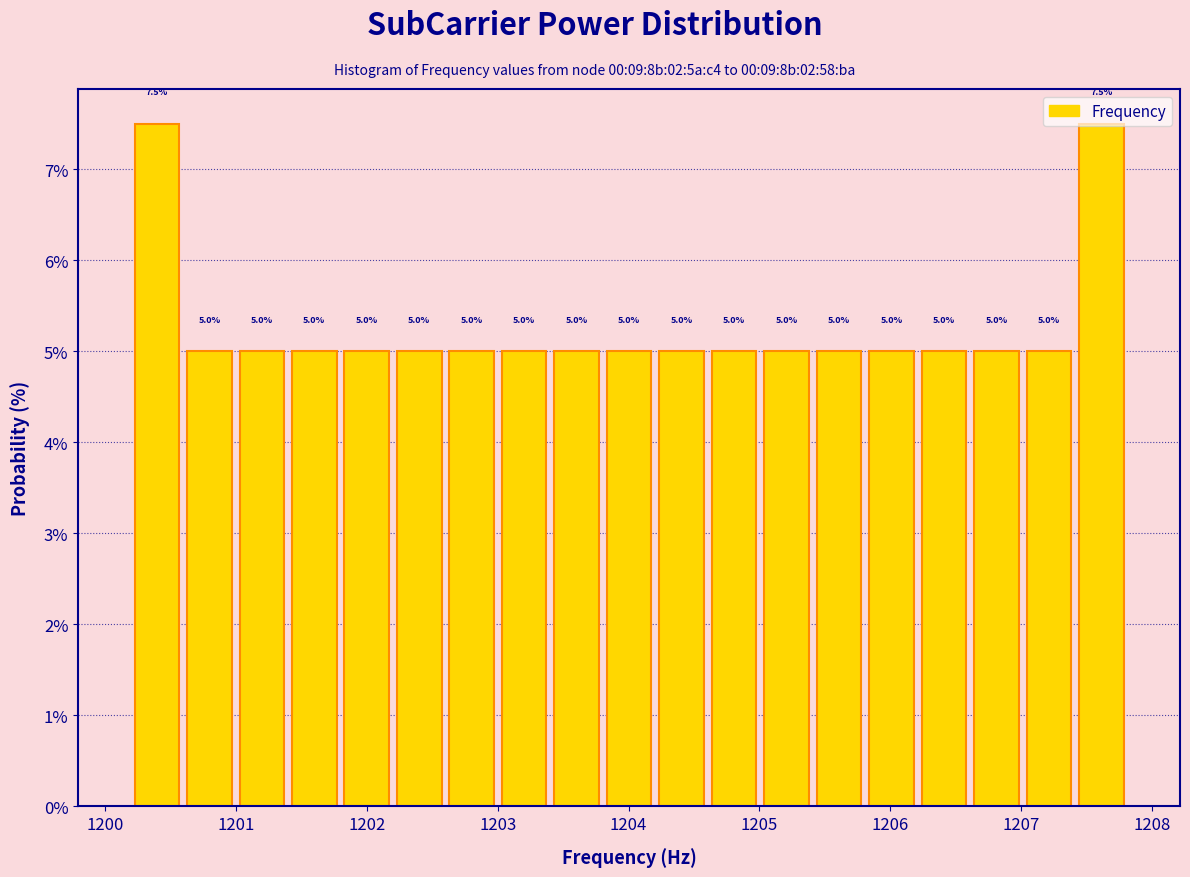

How tall is the bar that spans 1206.6 to 1207.0 on the x-axis? The bar edges are not printed on the chart, so give them approximately, as read against the axis.

5.0